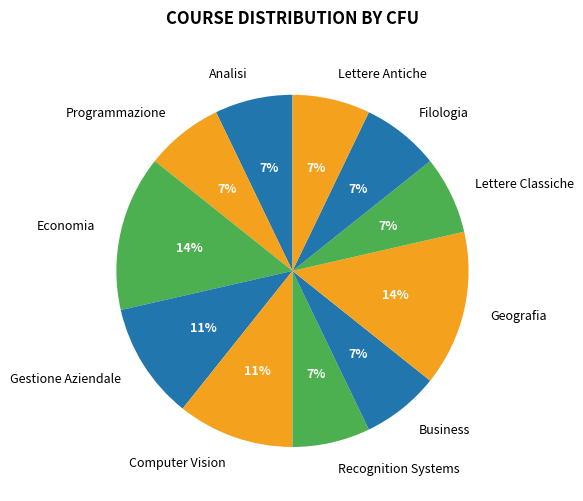

Do Lettere Classiche and Gestione Aziendale together represent more than half of the pie?

No